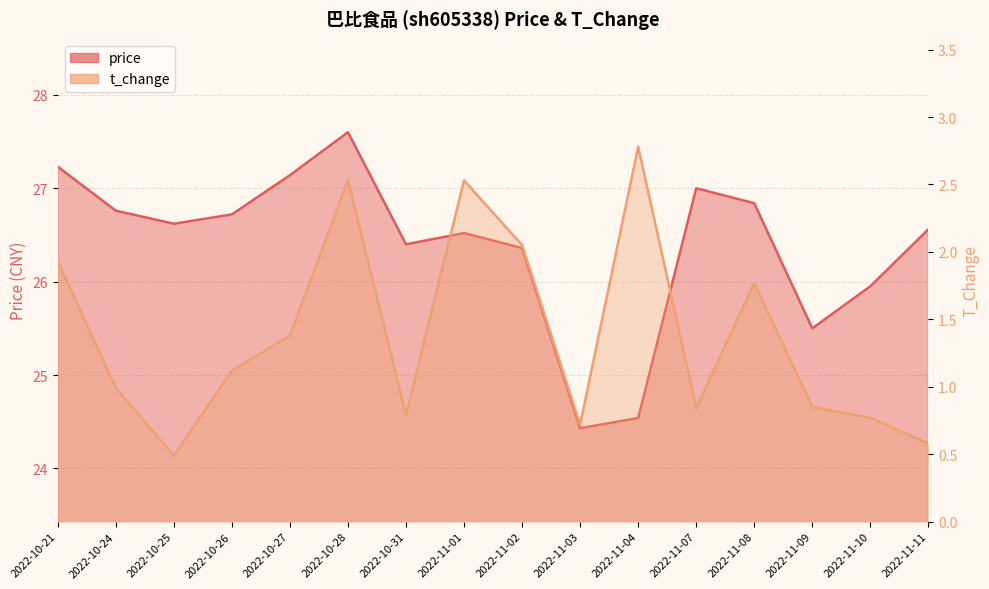

What is the approximate value of t_change at 2022-11-08?

1.8